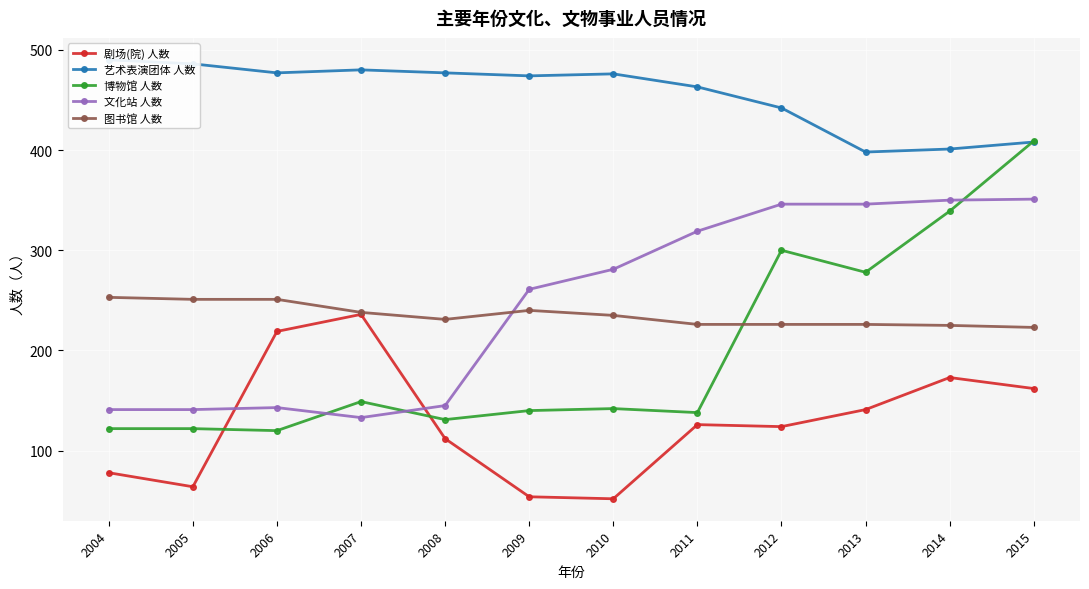

How many intersections are there between 艺术表演团体 人数 and 博物馆 人数?

1